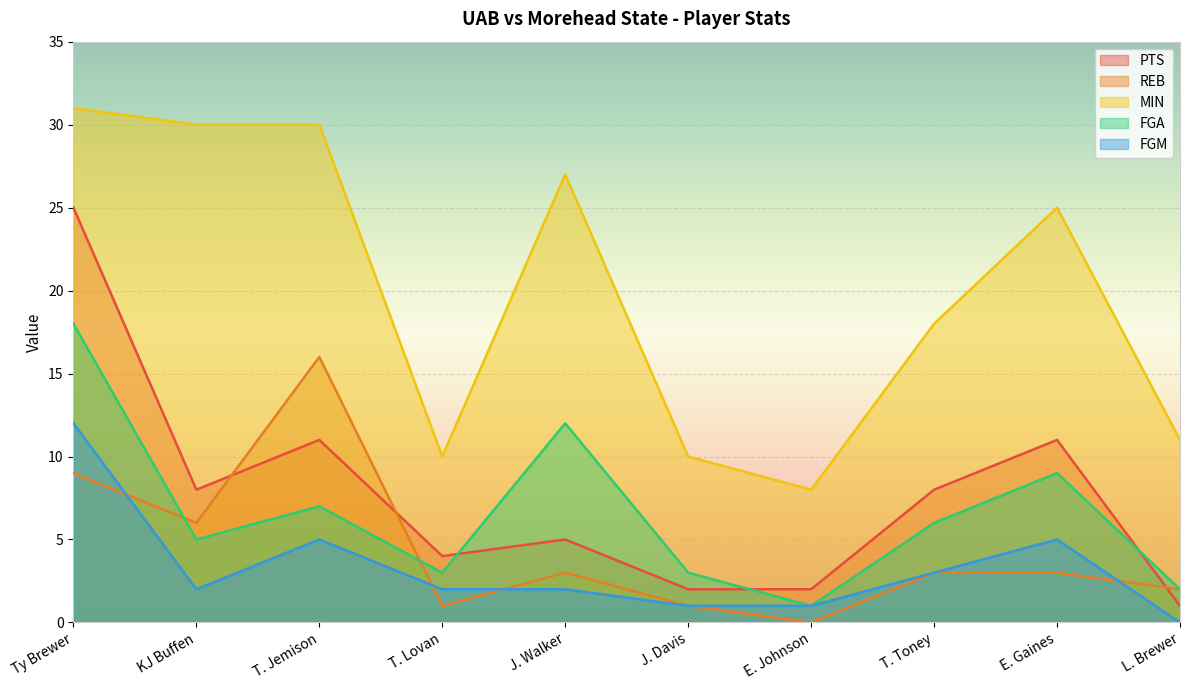

Does the chart display data point markers on the line(s)?

No